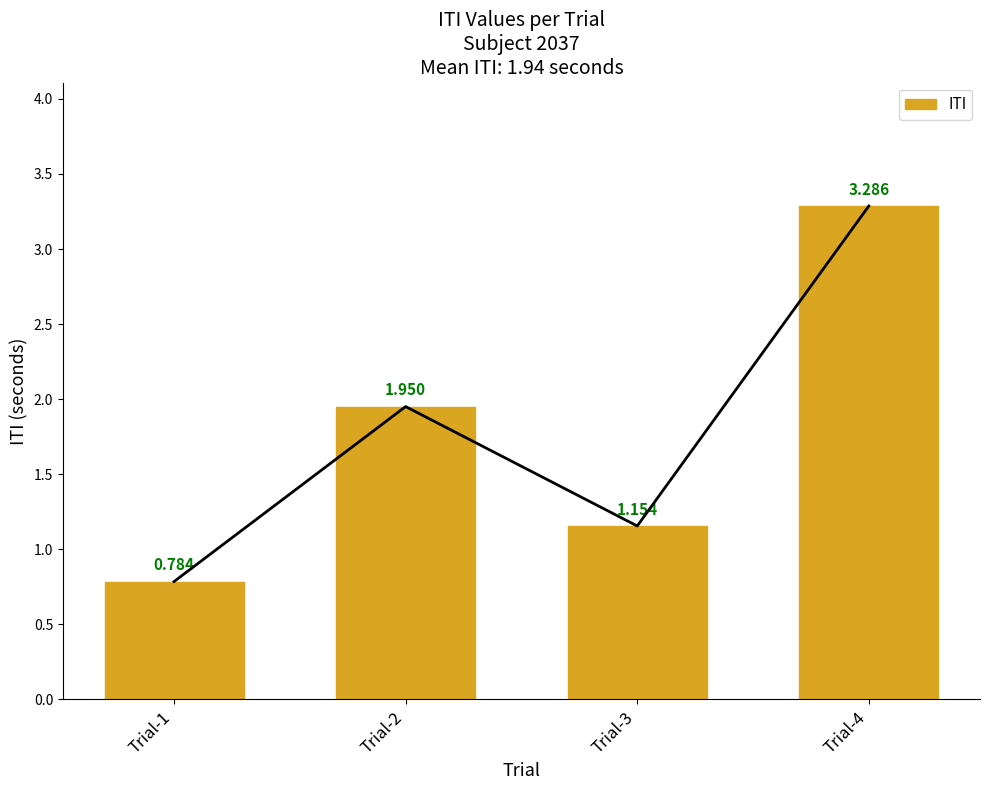

The value at Trial-4 is 0.7. True or false?

False